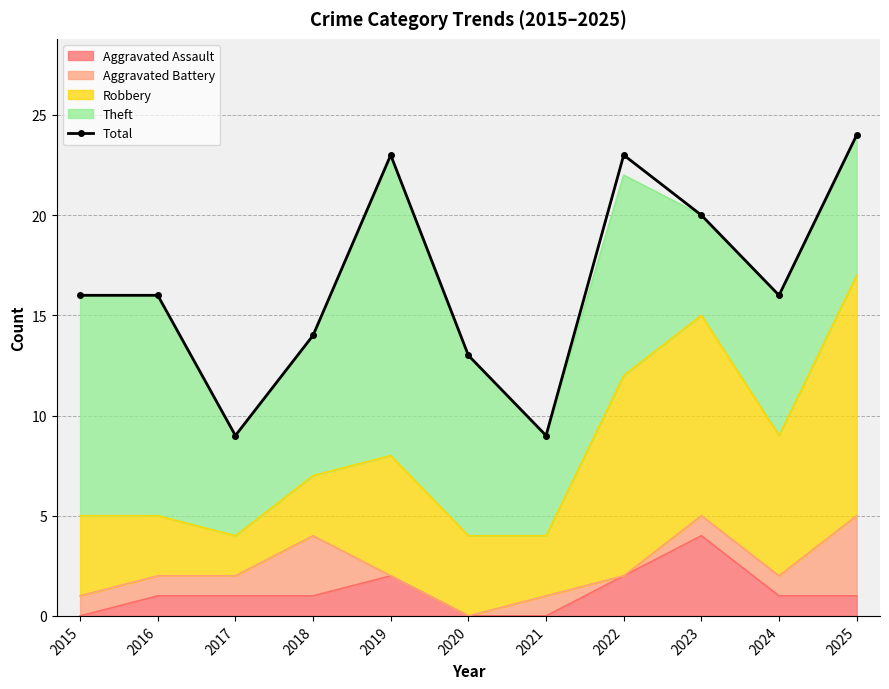

Which label corresponds to the smallest value in the chart?

2017